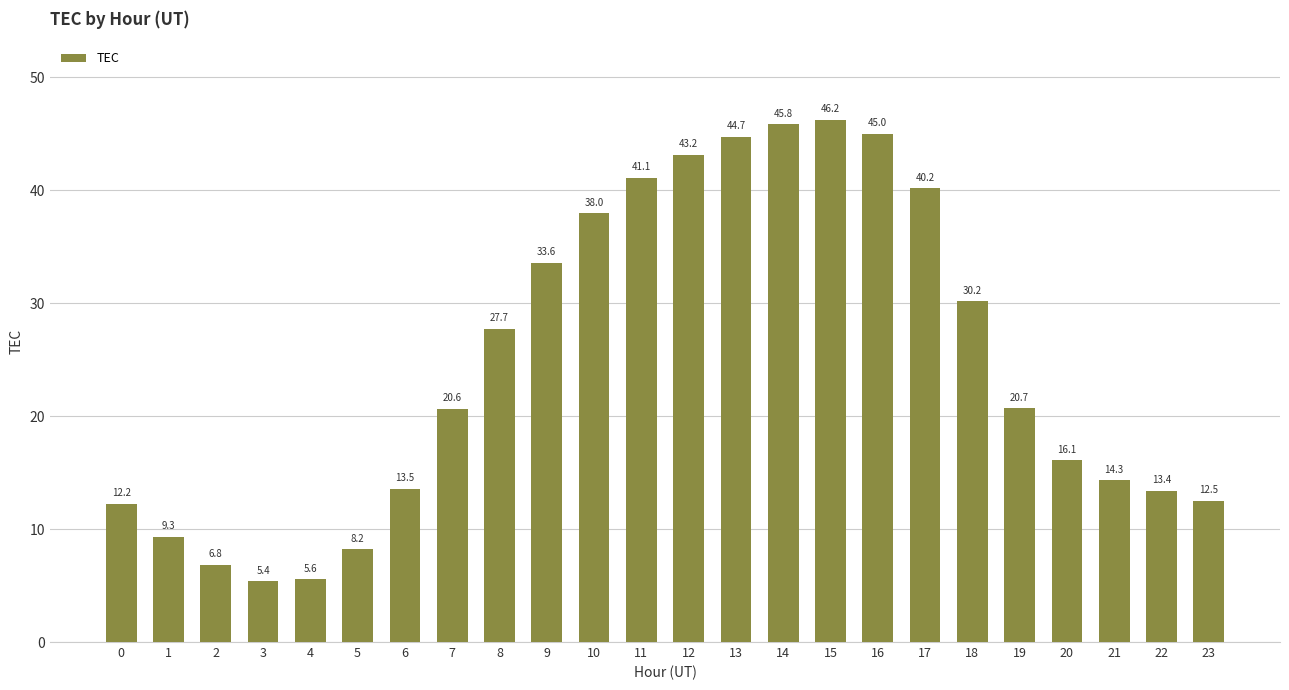

Does the chart contain stacked bars?

No